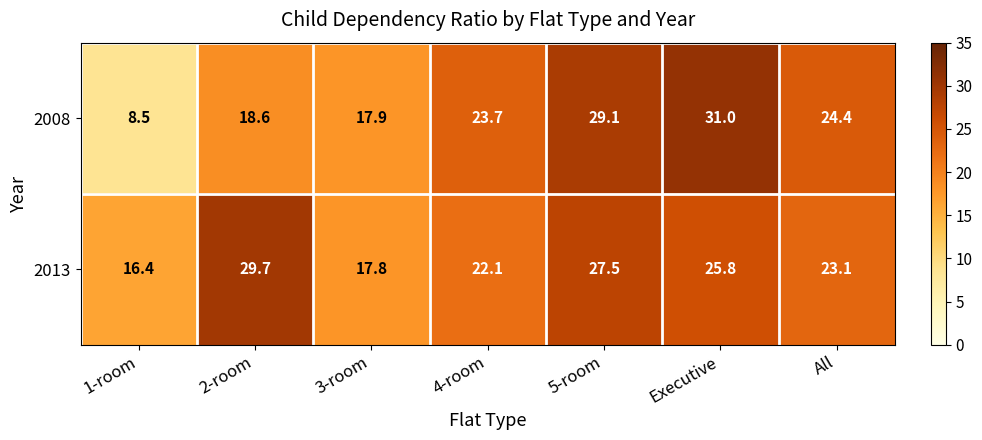

Rank the series by their average value, from lowest to highest.

2008, 2013